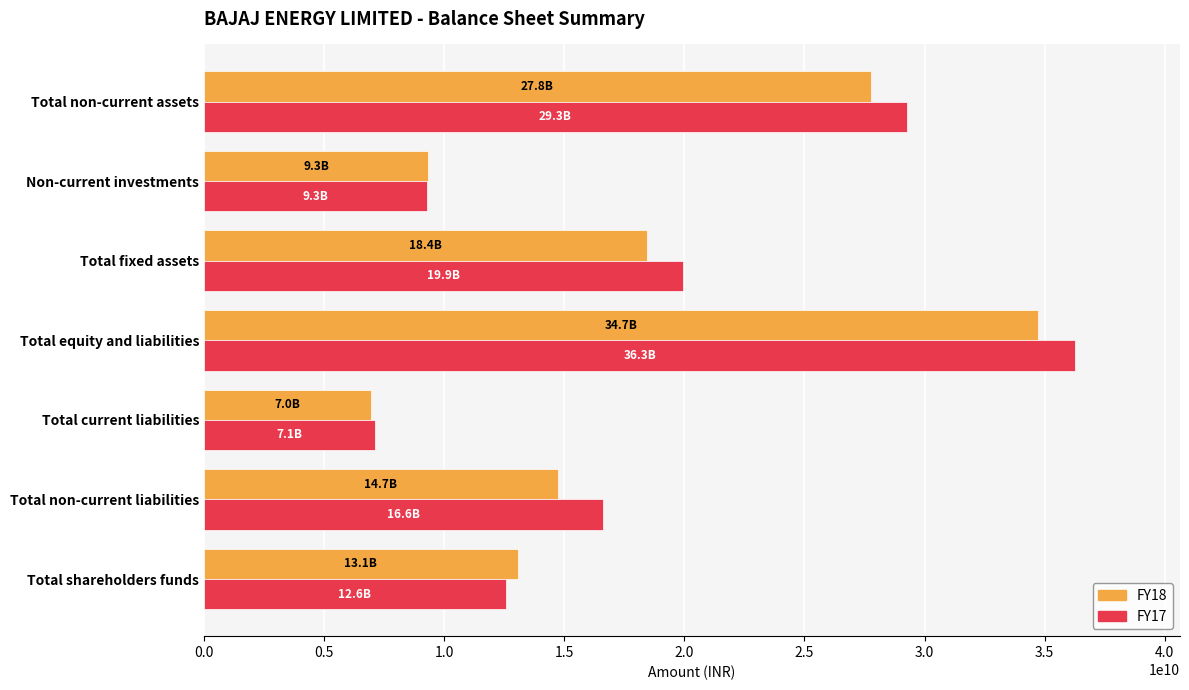

What is the minimum value for FY18?

6955753000